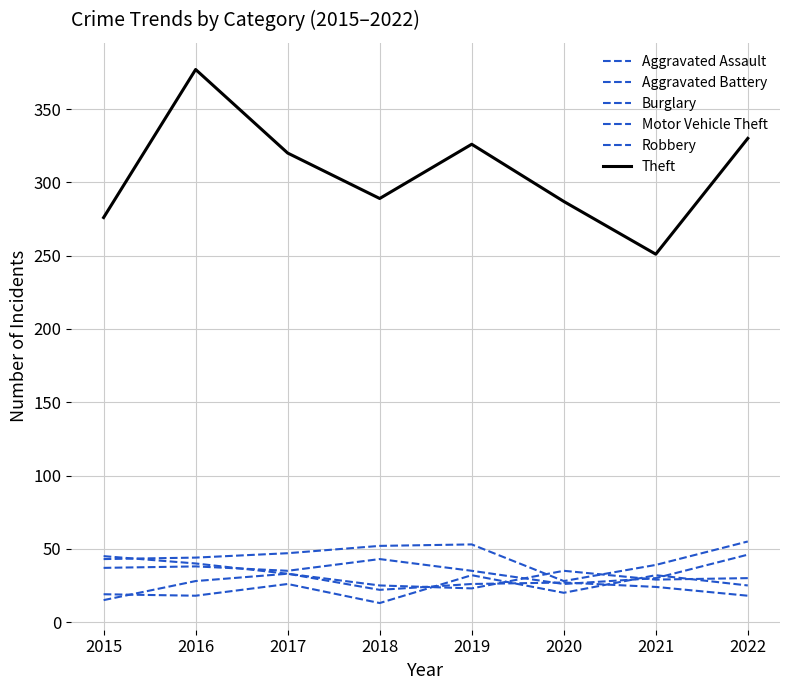

What is the total value across all series at 2020?

423